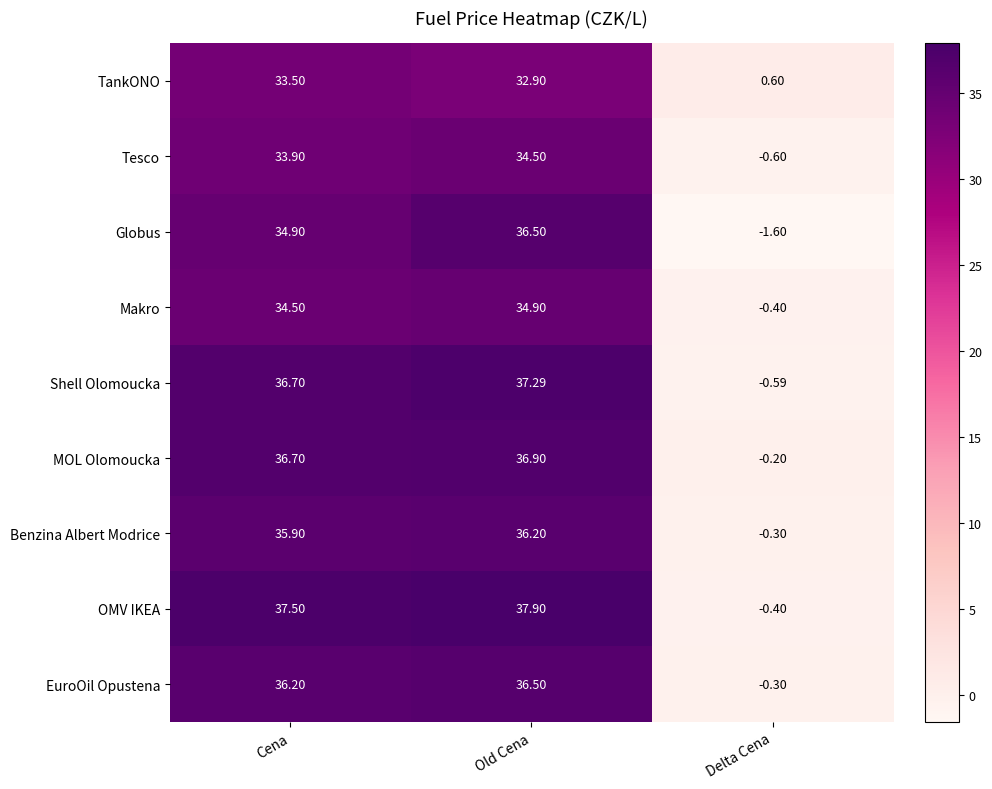

Is the value of Shell Olomoucka at Delta Cena greater than the value of OMV IKEA at Cena?

No